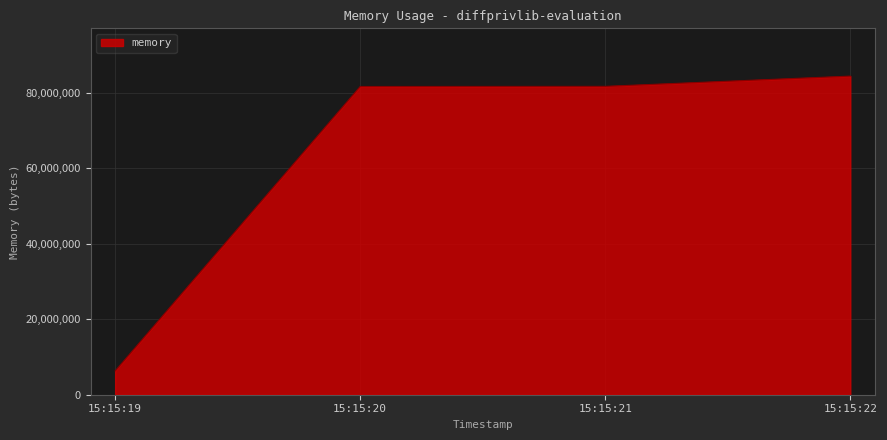

Count the number of categories in the chart.

4